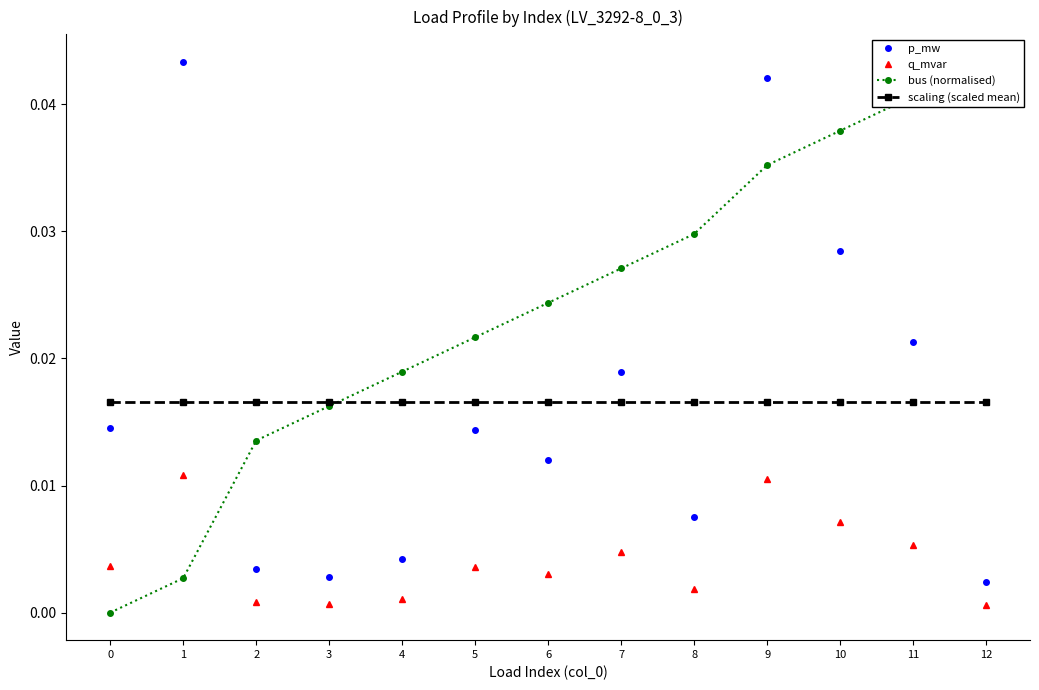

At which category is the sum across all series the highest?

9